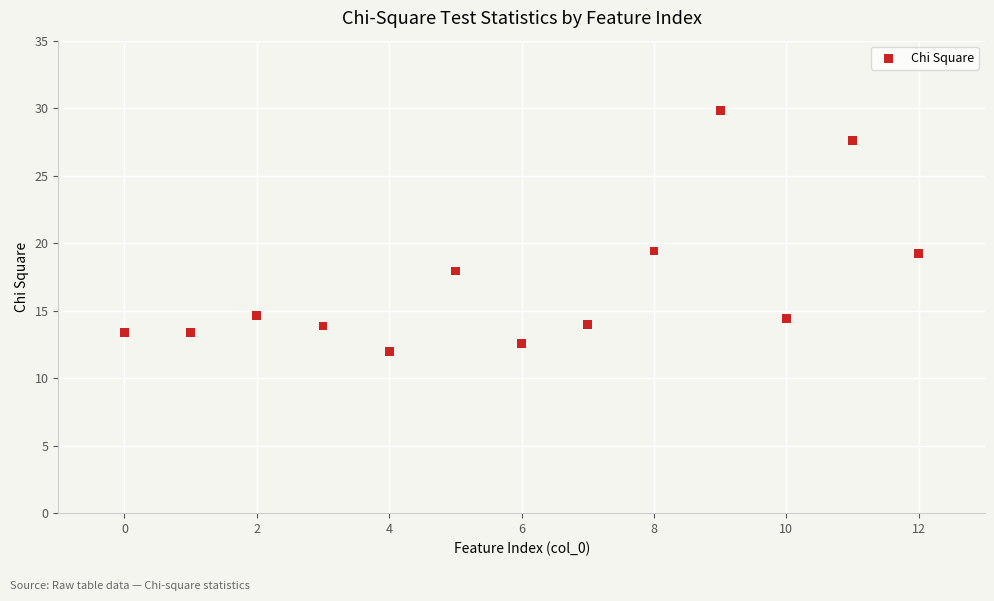

What is the range of X values (max minus min)?

12.0